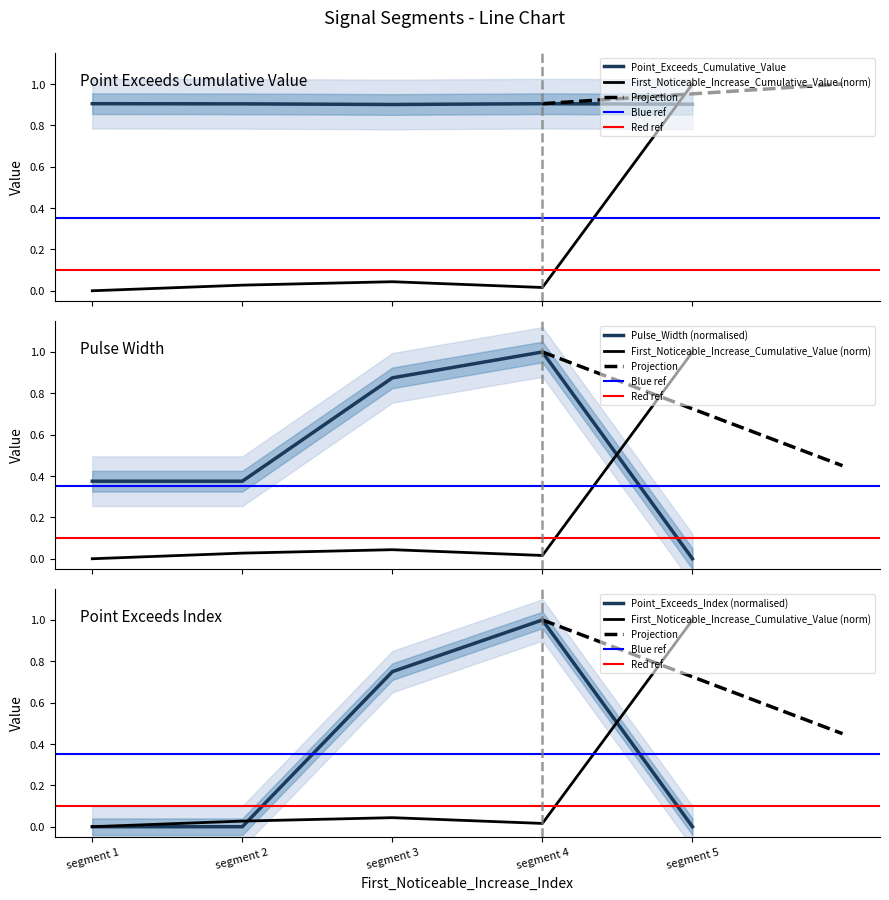

True or false: Point_Exceeds_Index has more than 1 interior local peaks.

False